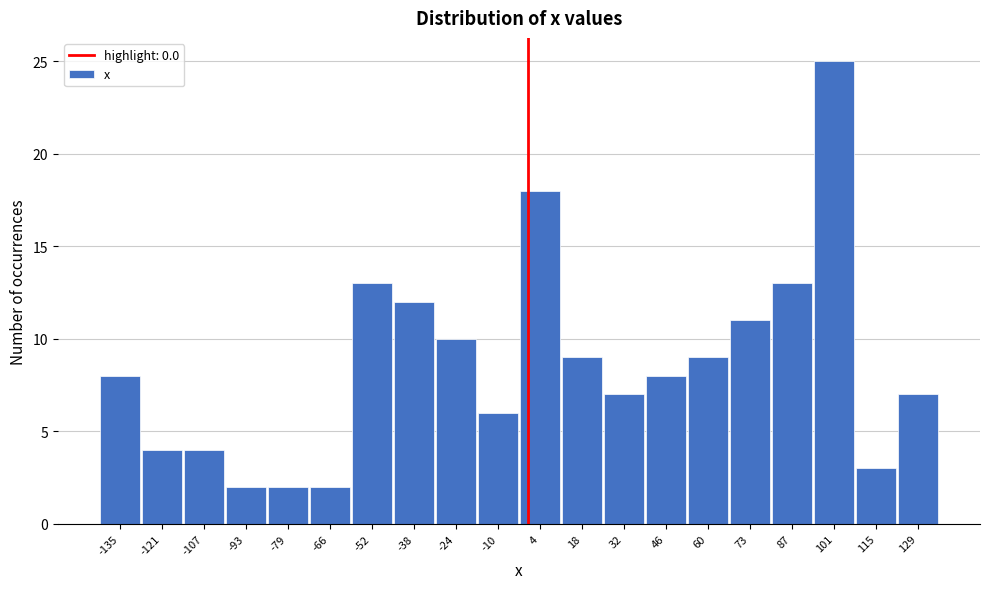

Reading left to right, list every bar in this chart as the range it spans on the x-axis followed by its height. Neither the bar edges nor the heights are printed on the chart, so give them approximately, as read against the axes.

-142 to -128: 8
-128 to -114: 4
-114 to -100: 4
-100 to -86: 2
-86 to -72: 2
-72 to -58: 2
-58 to -44: 13
-44 to -30: 12
-30 to -16: 10
-16 to -2: 6
-2 to 10: 18
10 to 24: 9
24 to 38: 7
38 to 52: 8
52 to 66: 9
66 to 80: 11
80 to 94: 13
94 to 108: 25
108 to 122: 3
122 to 136: 7